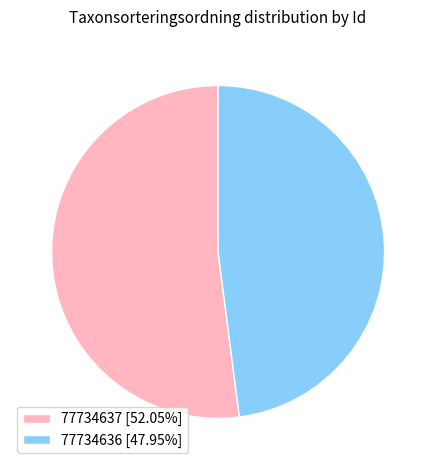

Combined, do 77734637 [52.05%] and 77734636 [47.95%] account for over 50%?

Yes